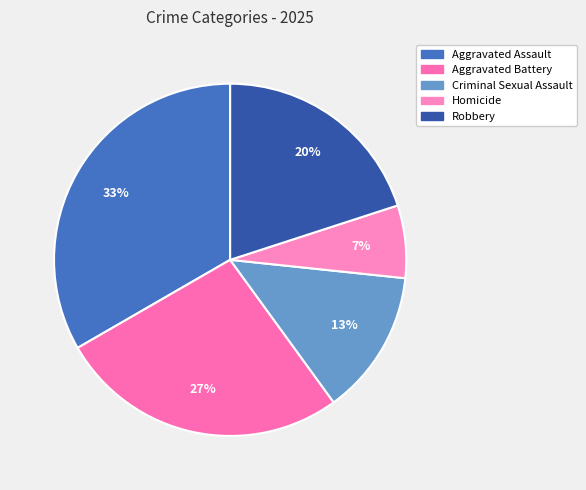

To the nearest percent, what is the combined percentage of Homicide and Criminal Sexual Assault?

20%